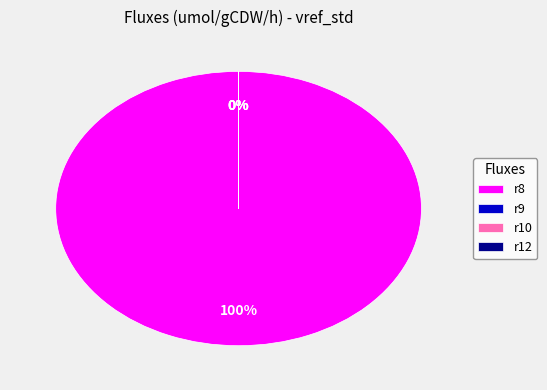

Which category has the biggest portion of the pie?

r8